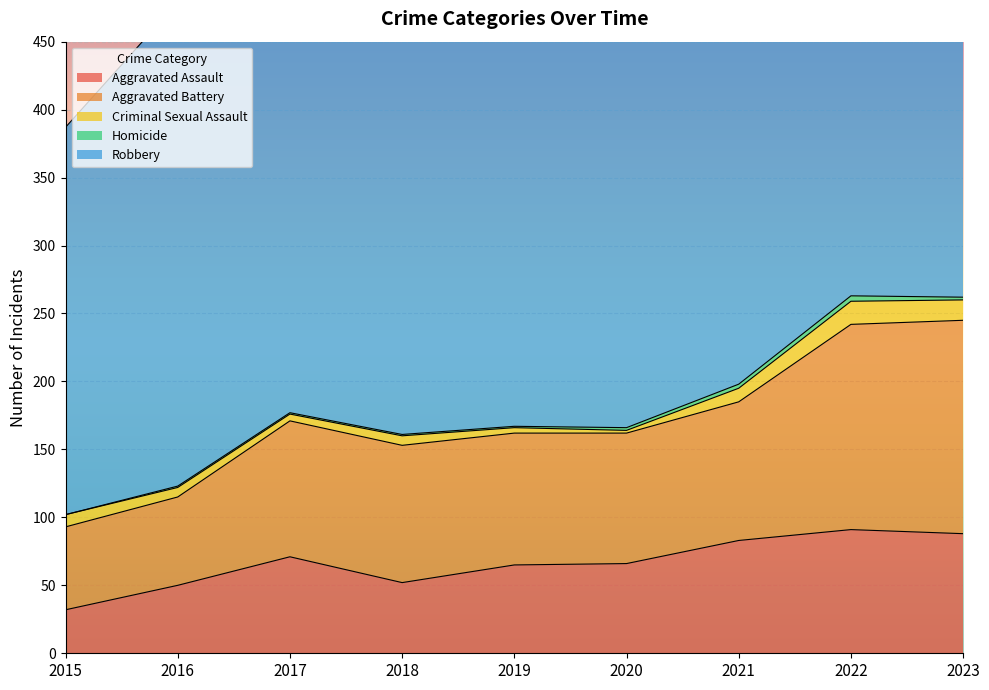

What is the difference between the second highest and second lowest values in the Aggravated Assault series?

38